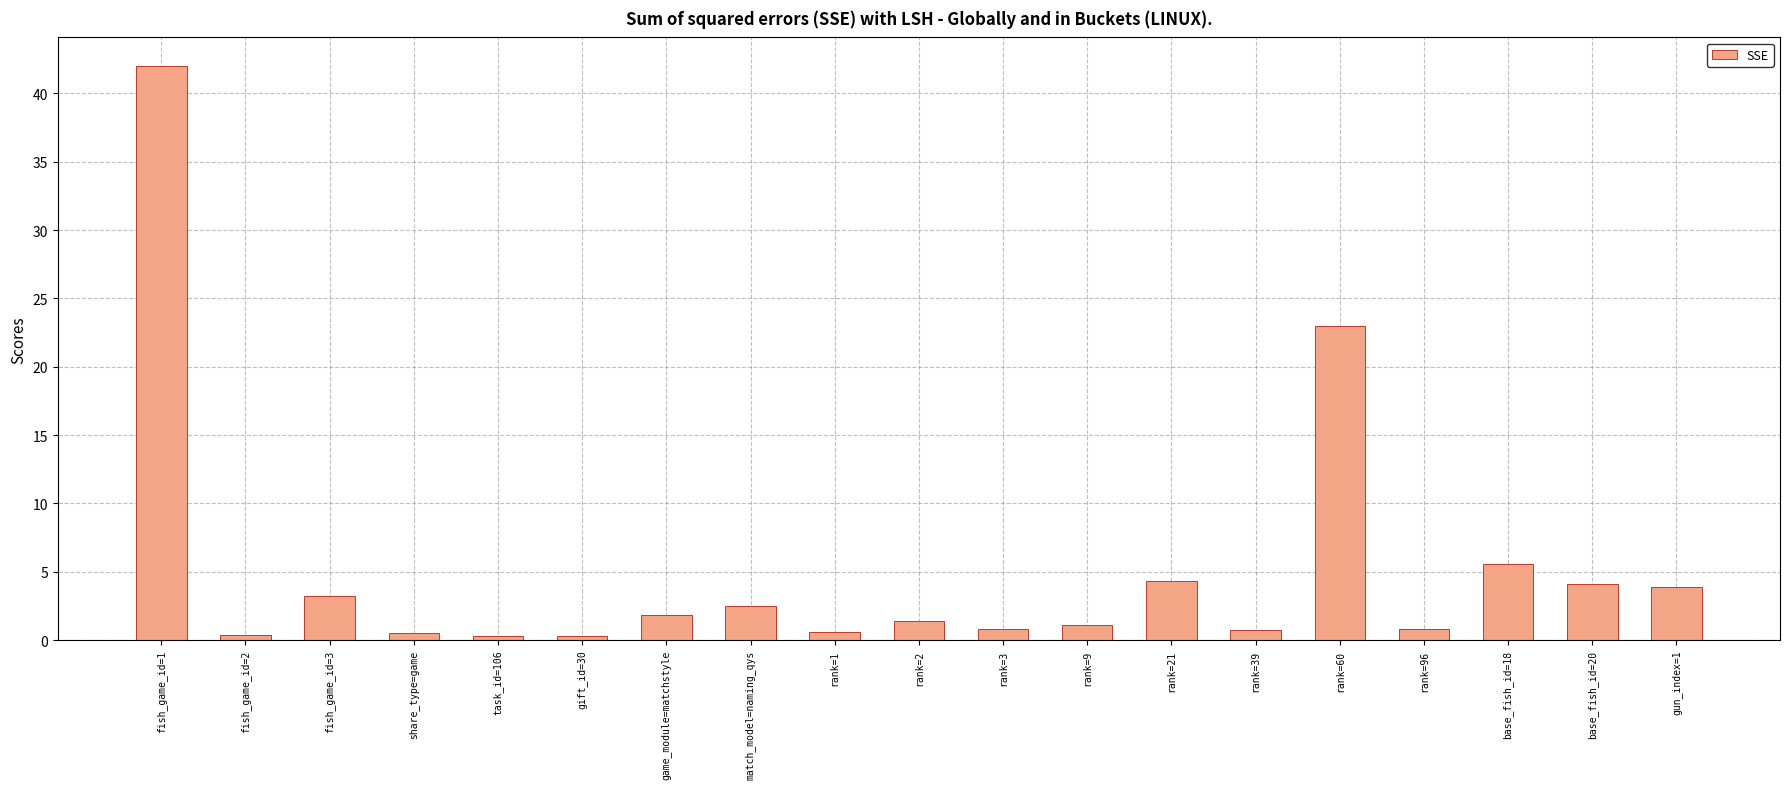

What is the difference between the values at rank=96 and fish_game_id=2?

0.4